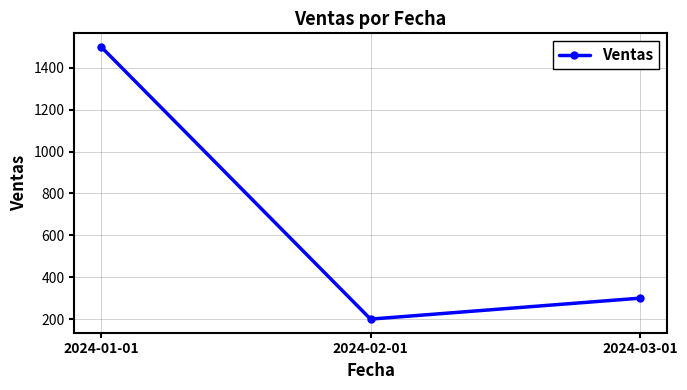

Which category has the highest value across all series?

2024-01-01